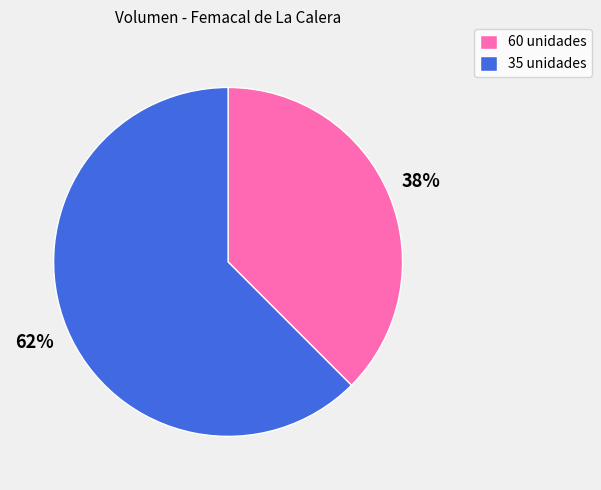

Is the sum of 60 unidades and 35 unidades greater than half?

Yes